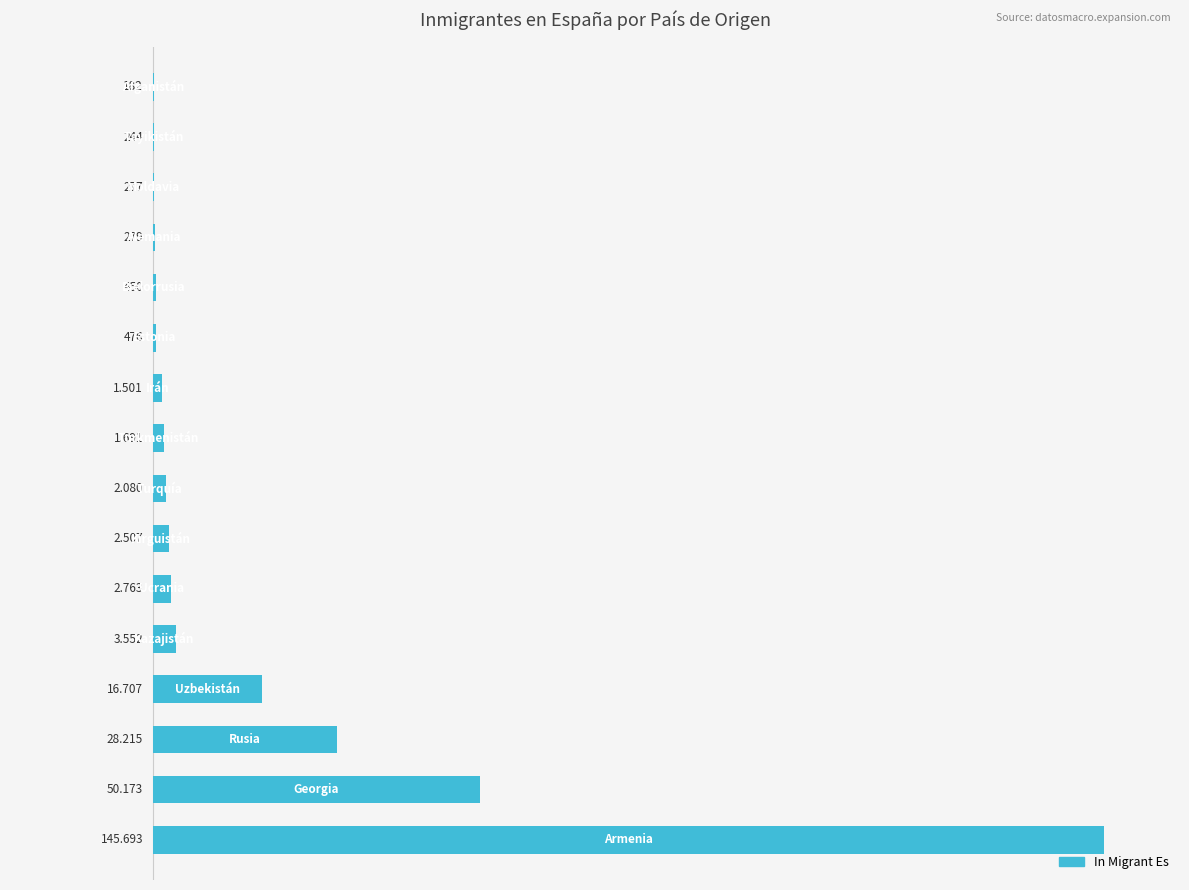

Are the bars horizontal?

Yes